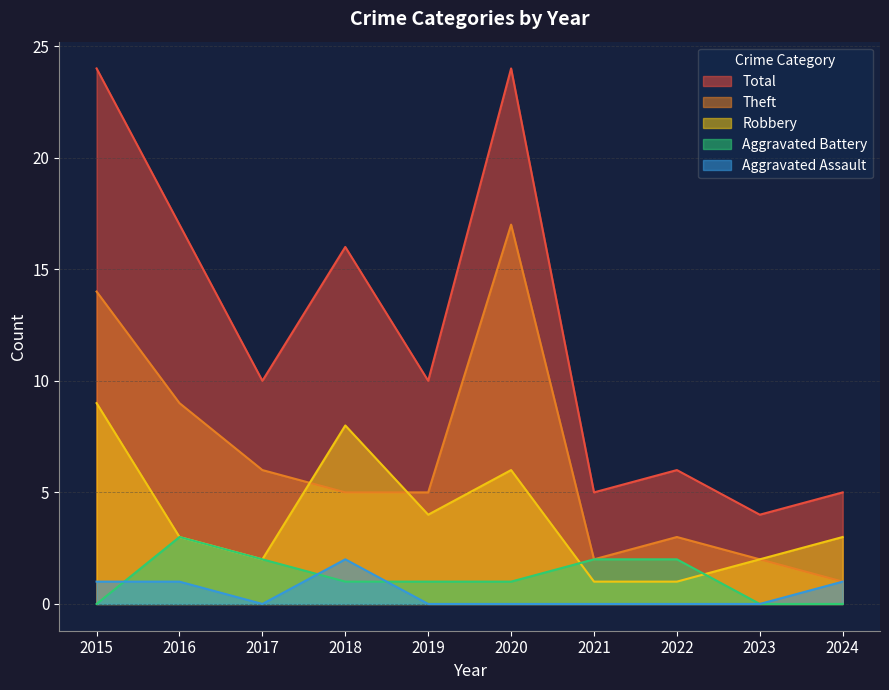

True or false: Total and Aggravated Assault intersect in this chart.

False